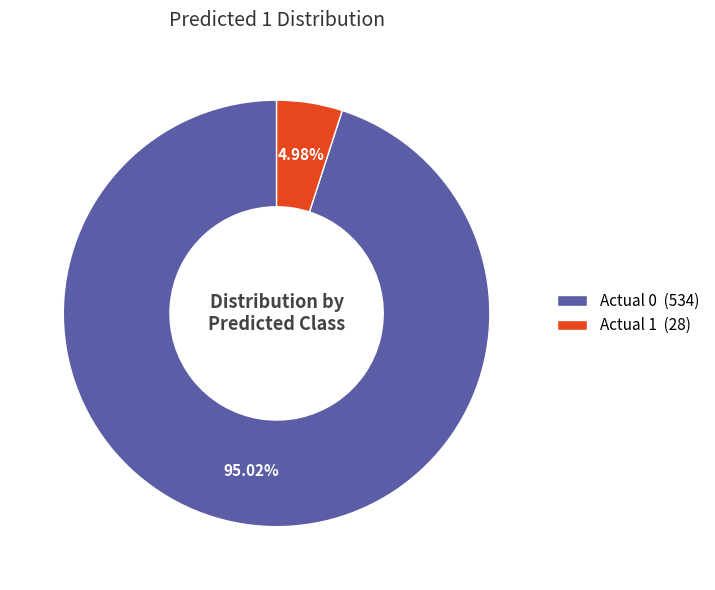

True or false: Actual 1 accounts for 5% of the total.

True